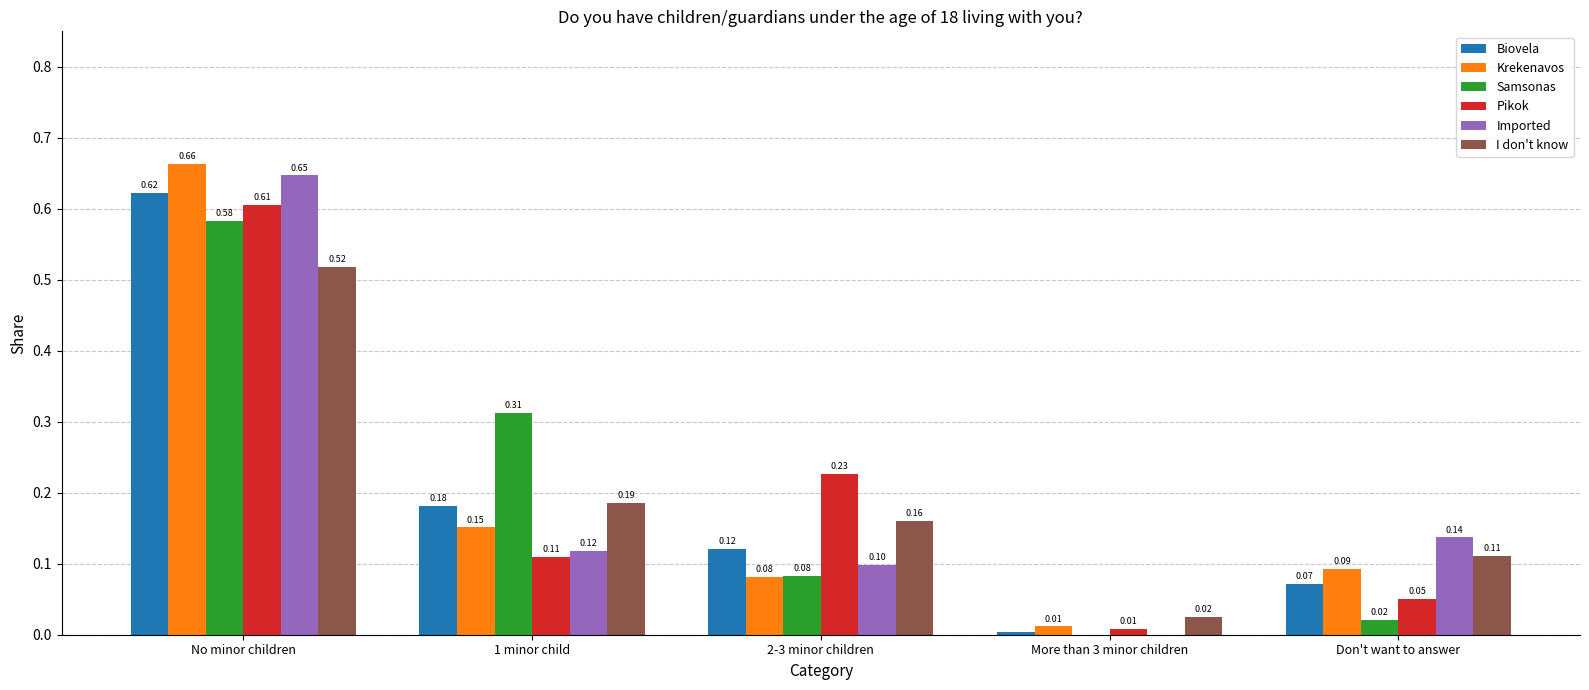

At which category does the chart reach its peak across all series?

No minor children